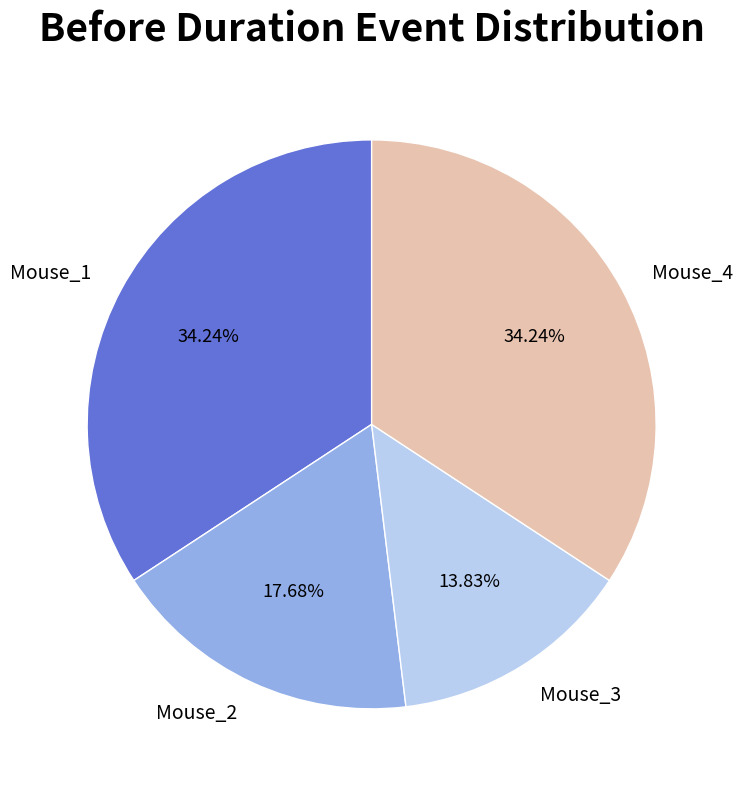

Is there a majority slice in this chart?

No